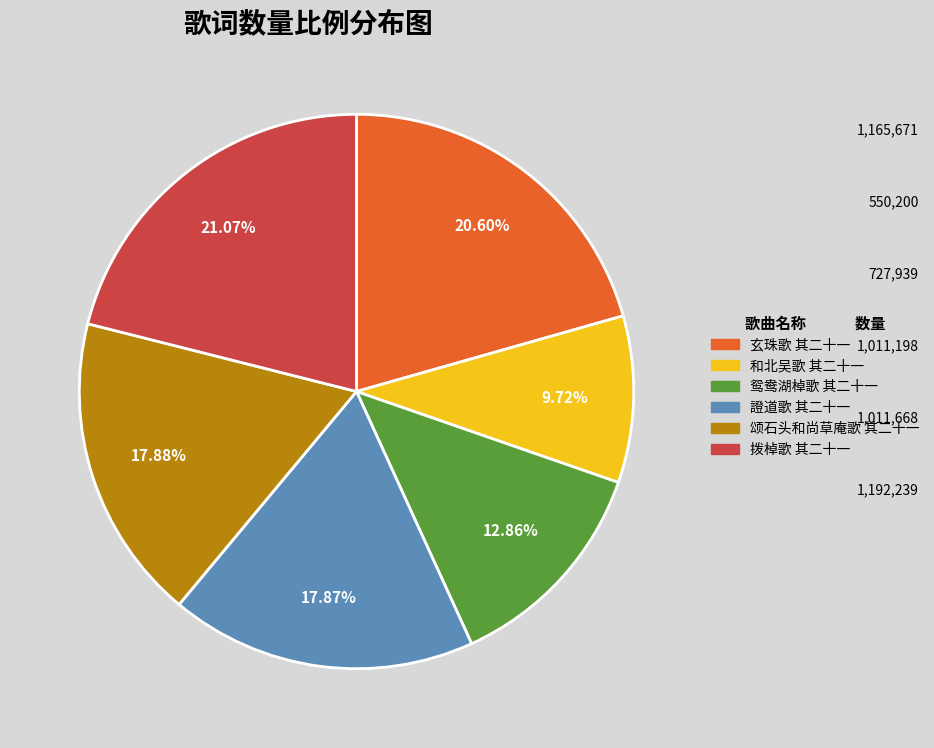

The 和北吴歌 其二十一 slice represents 10% of the pie. True or false?

True